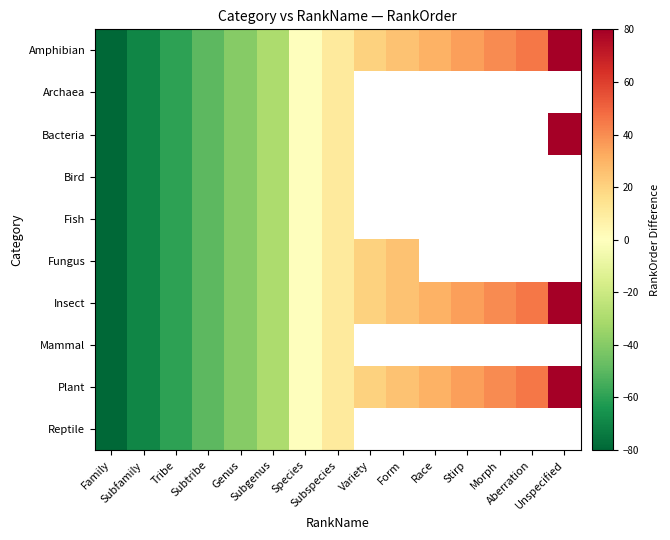

How many distinct data groups are displayed?

10